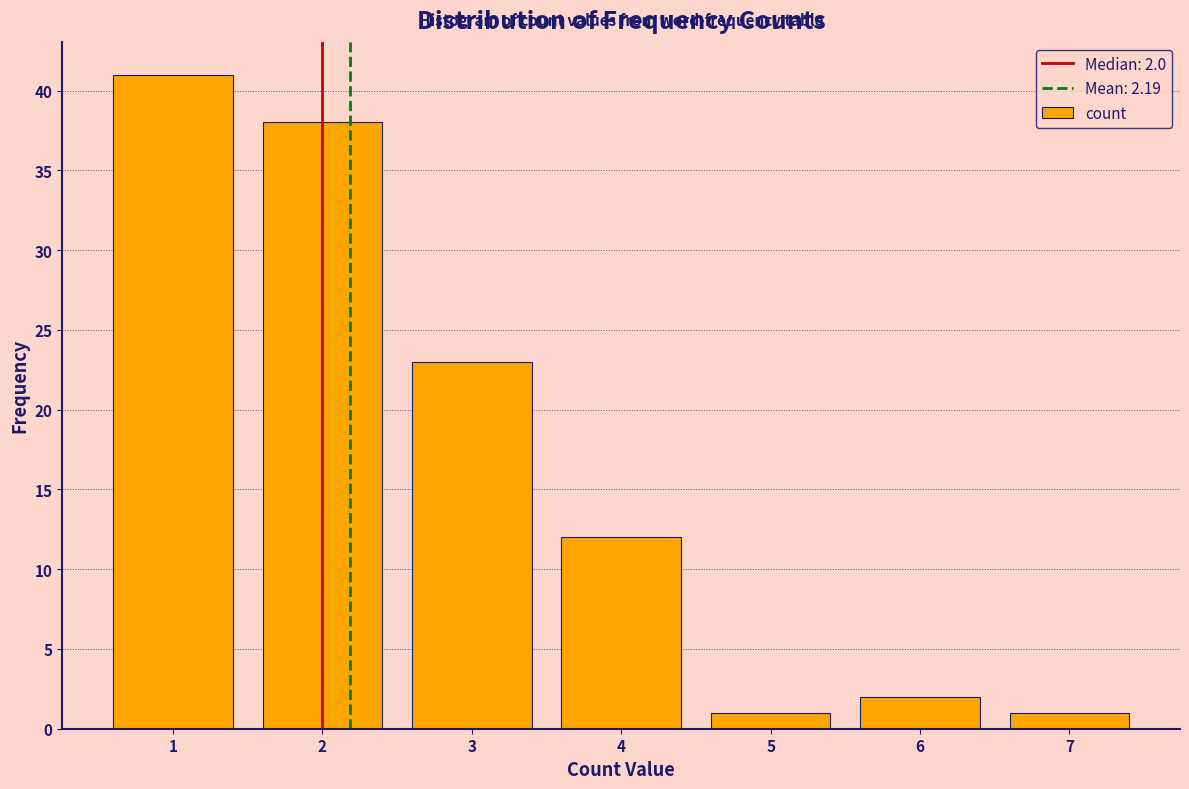

Over which range of the x-axis is the bar tallest?

0.5 to 1.5